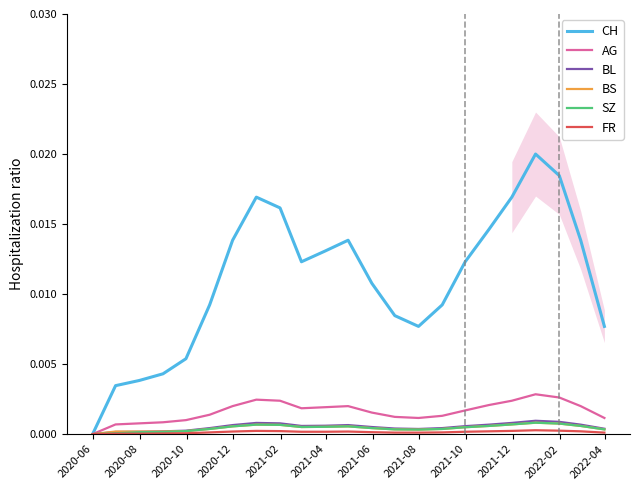

The BL series shows 0.0 at 2022-04. True or false?

True